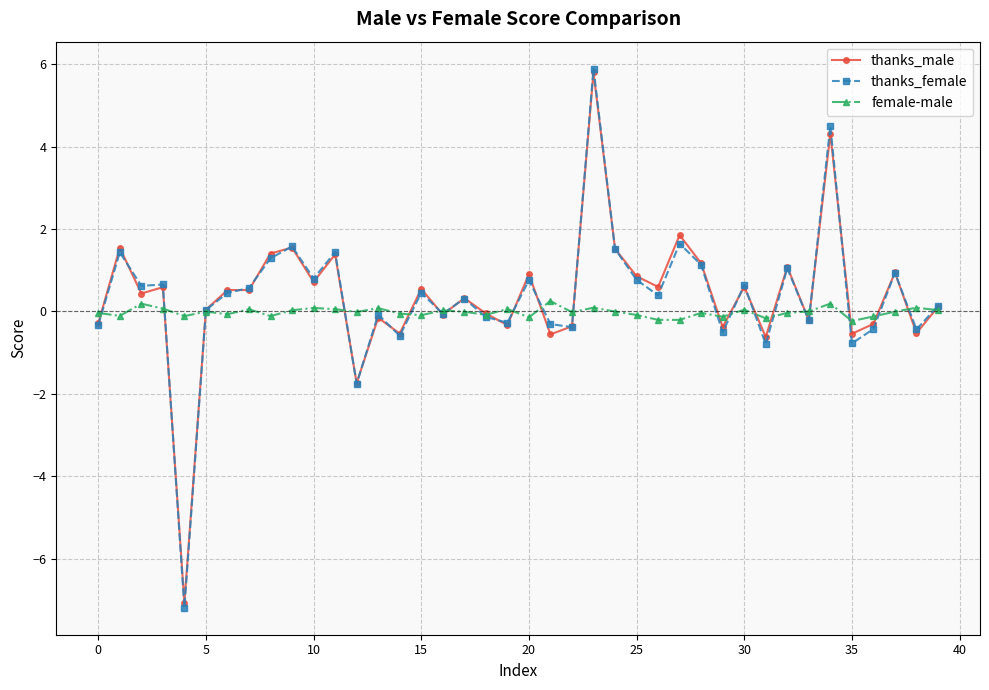

What is the greatest value displayed?

5.9